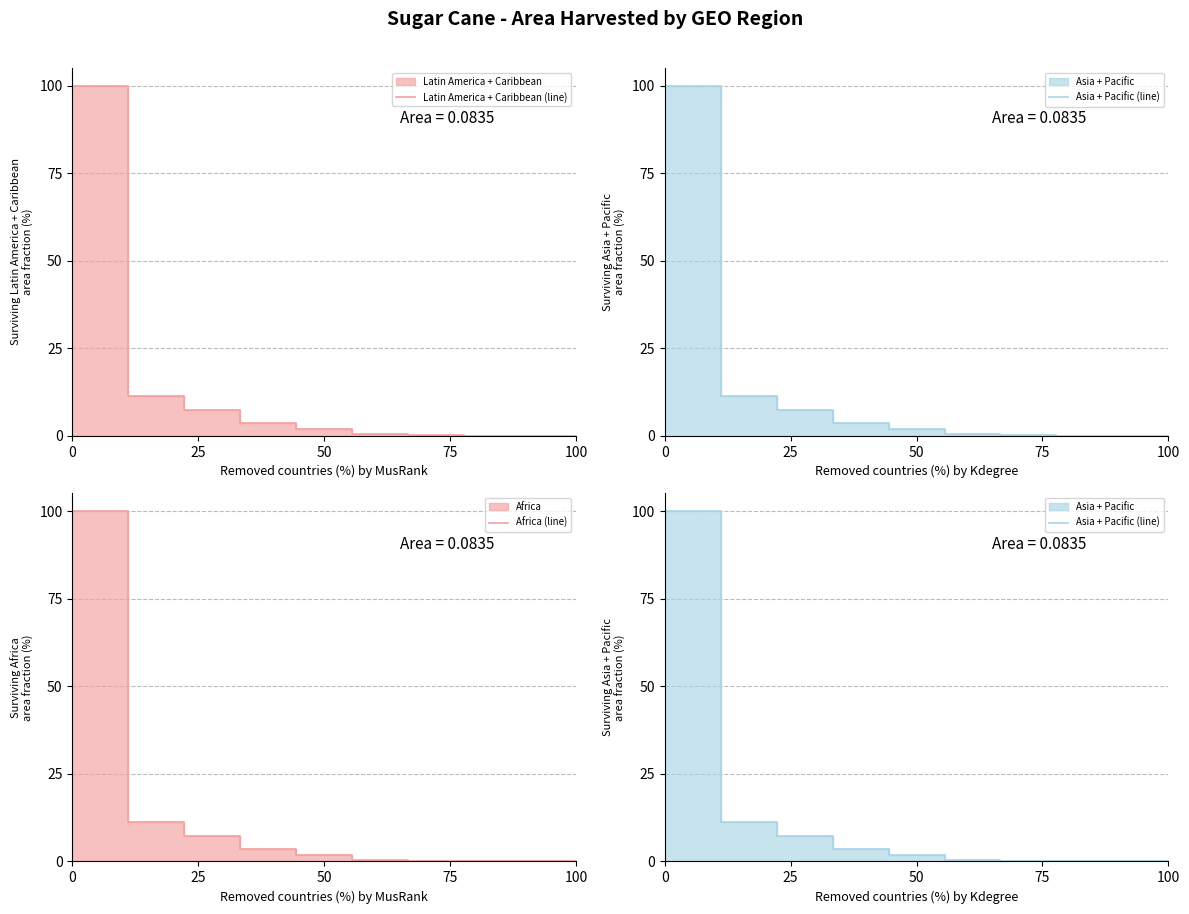

At how many categories does at least one series exceed 29?

1